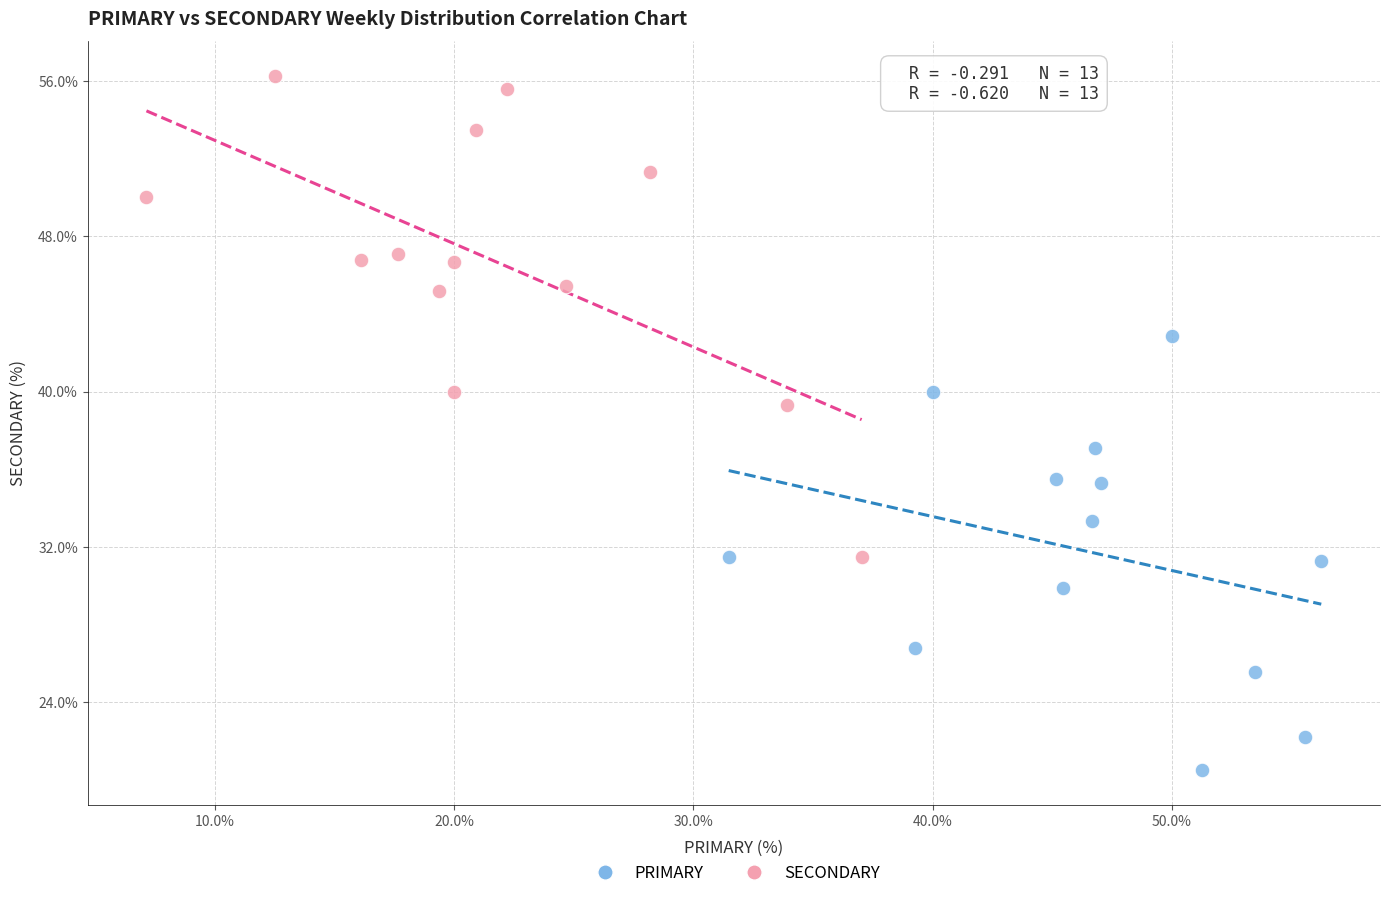

Which series has the largest Y range (max minus min)?

SECONDARY